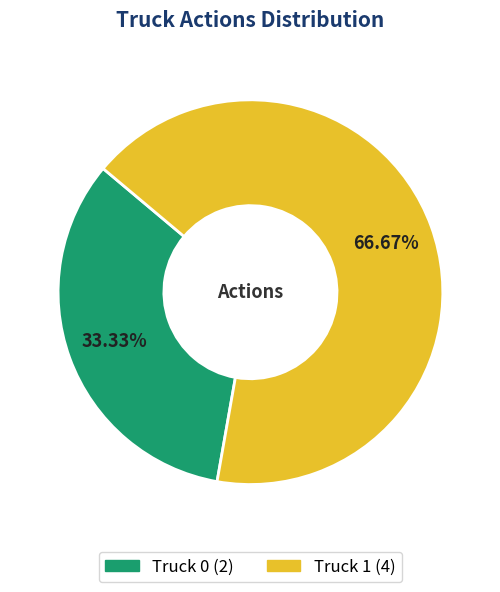

What percentage do Truck 1 and Truck 0 together represent?

100.0%